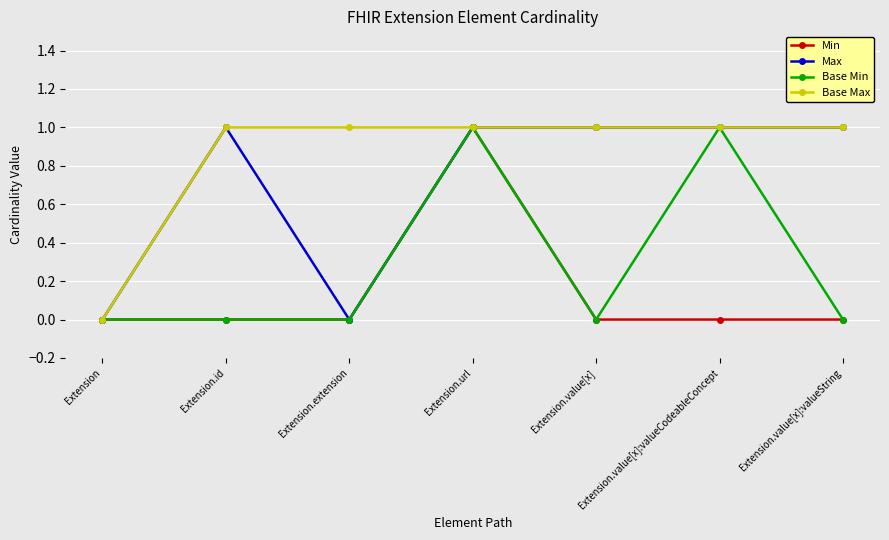

Rank the series by their average value, from highest to lowest.

Base Max, Max, Base Min, Min